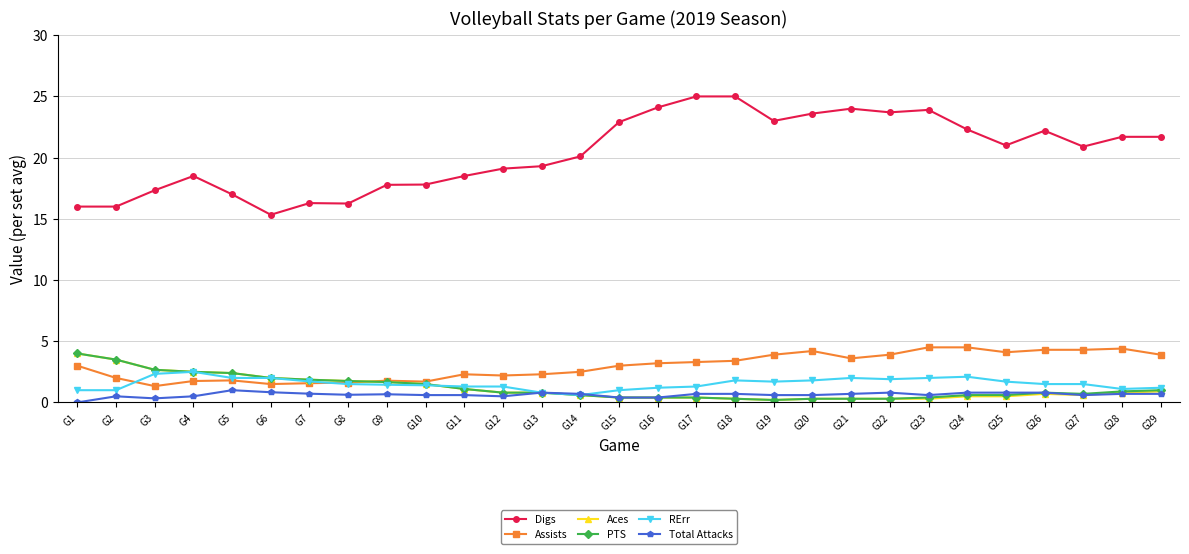

Is the value of Total Attacks at G26 greater than the value of Aces at G16?

Yes